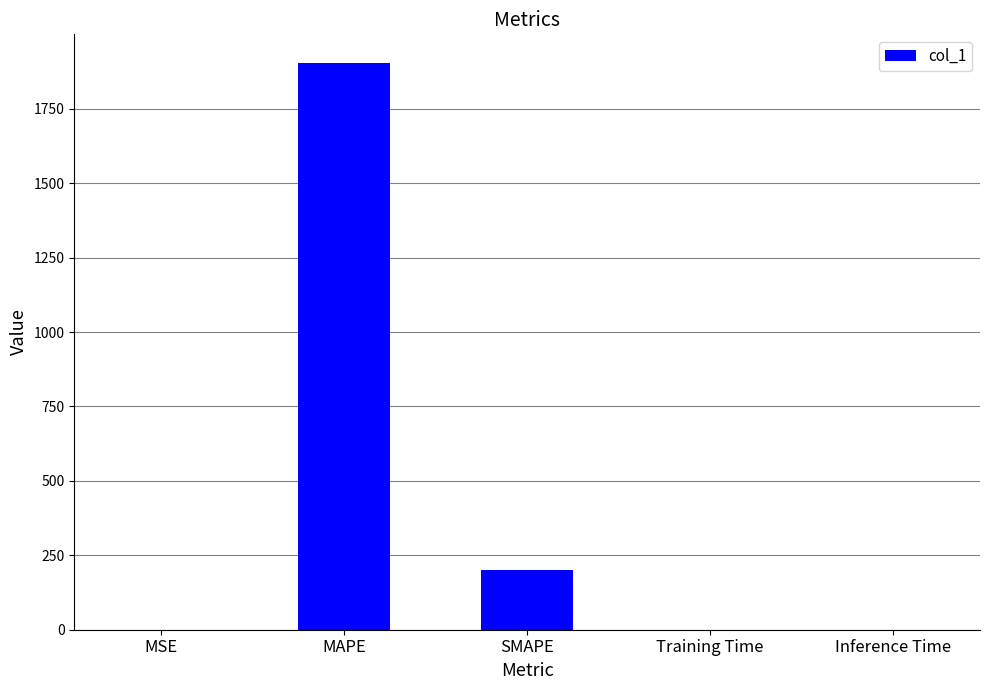

Approximately how many times larger is the value at SMAPE compared to MAPE?

0.1